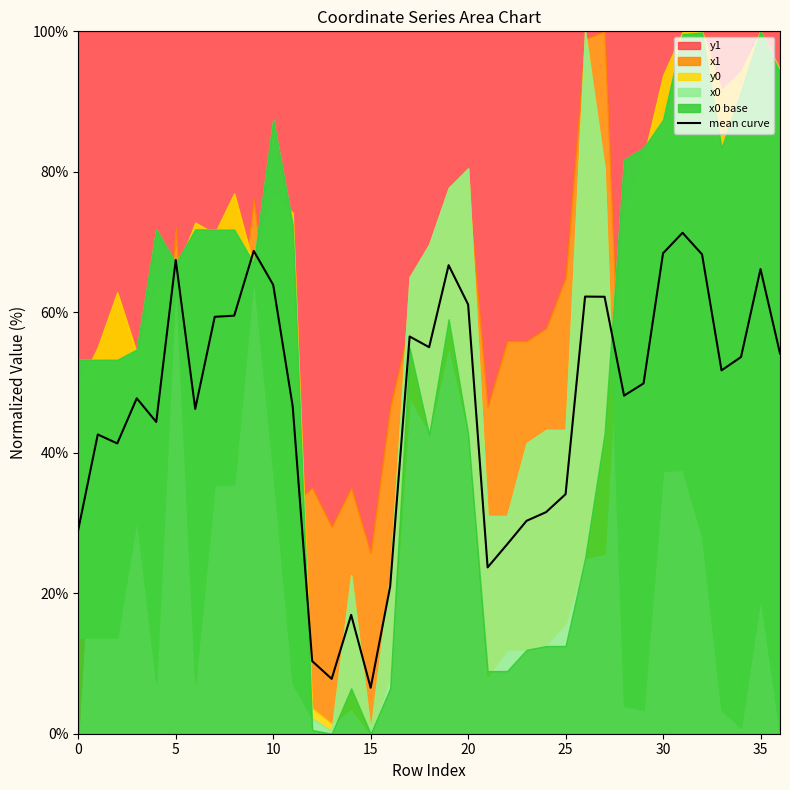

What is the lowest value of the mean curve series?

6.5